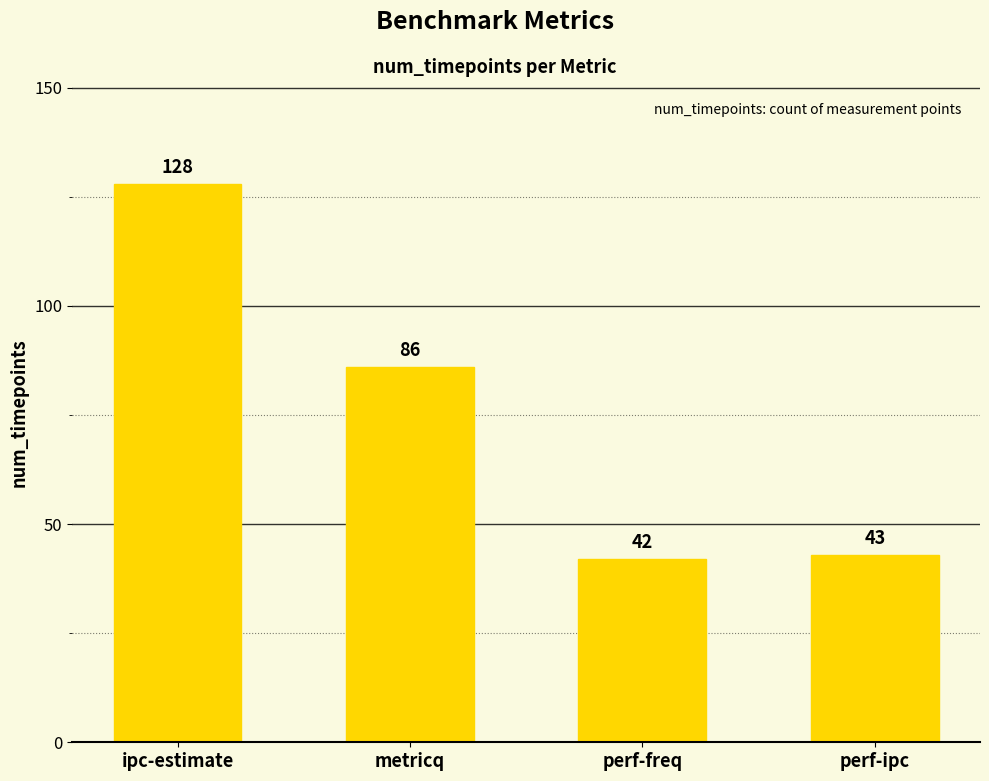

What is the change in value from ipc-estimate to perf-freq?

-86